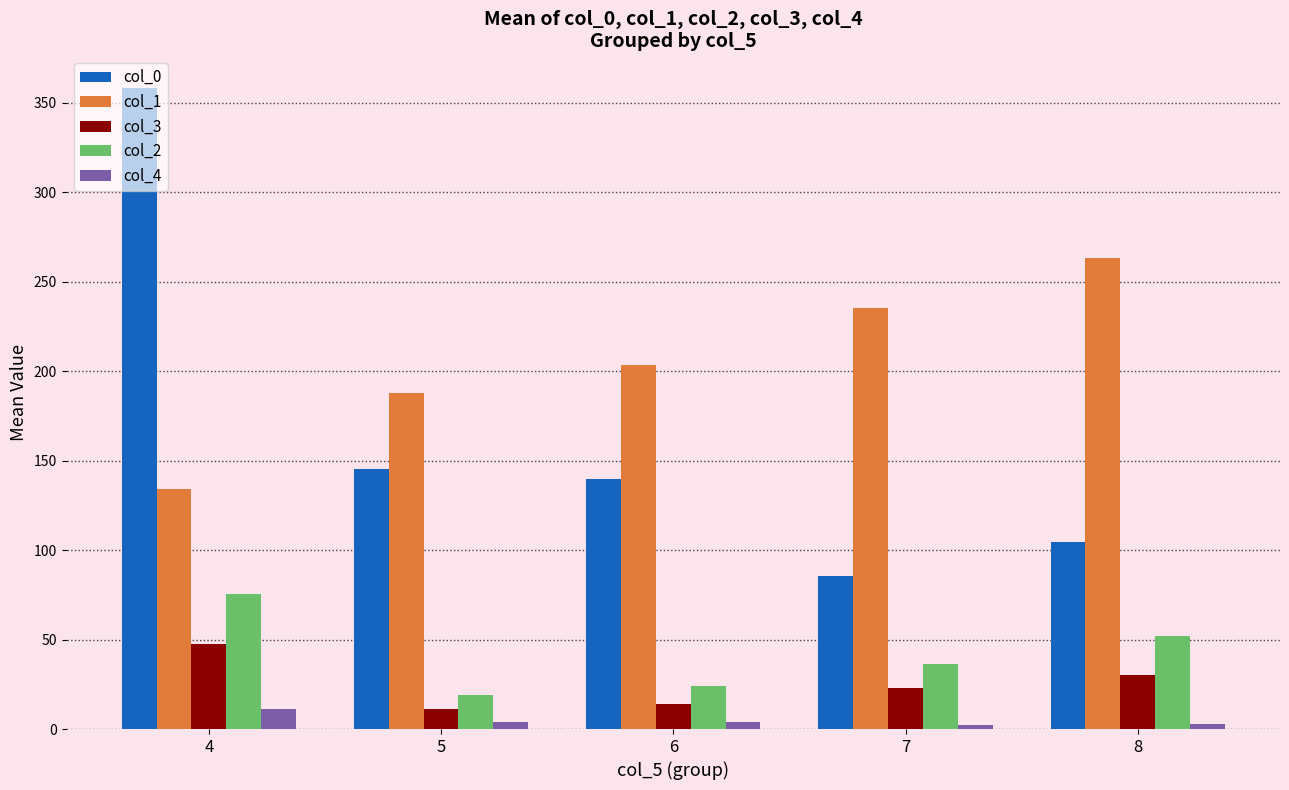

Where does the col_1 series first go above 203?

6